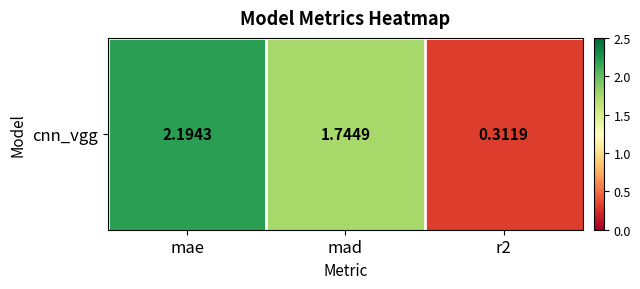

The value at mad is 1.7. True or false?

True